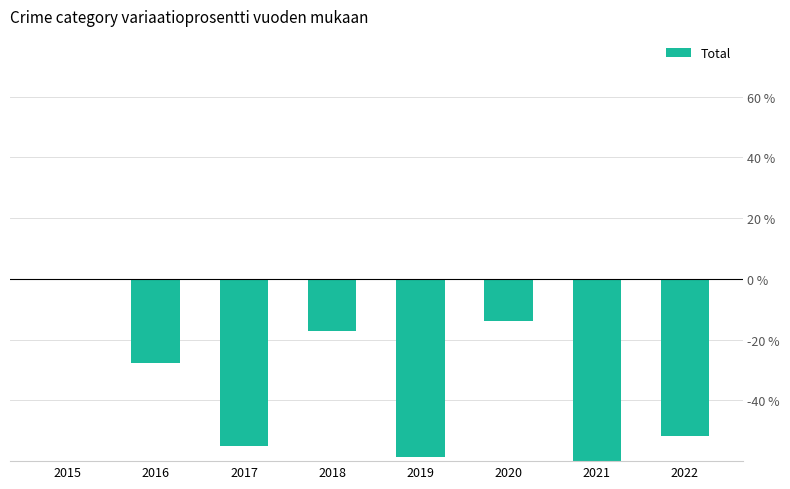

True or false: the data shows -47.8 at 2016.

False